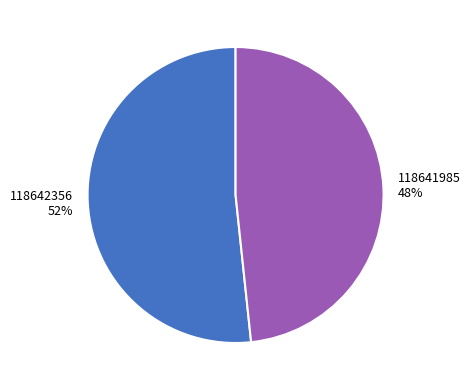

To the nearest percent, what is the combined percentage of 118641985 and 118642356?

100%